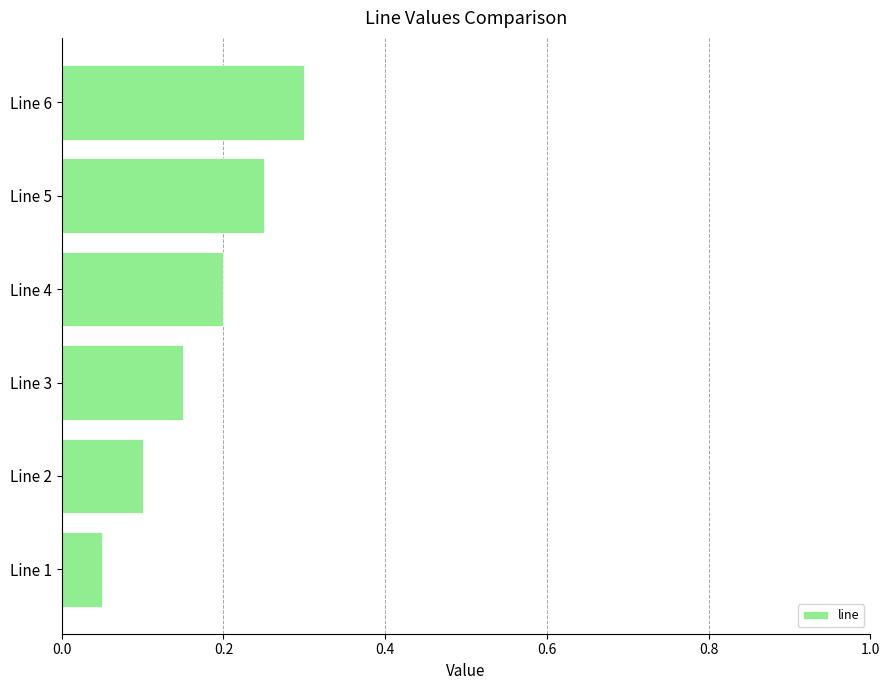

What is the sum of all values?

1.1